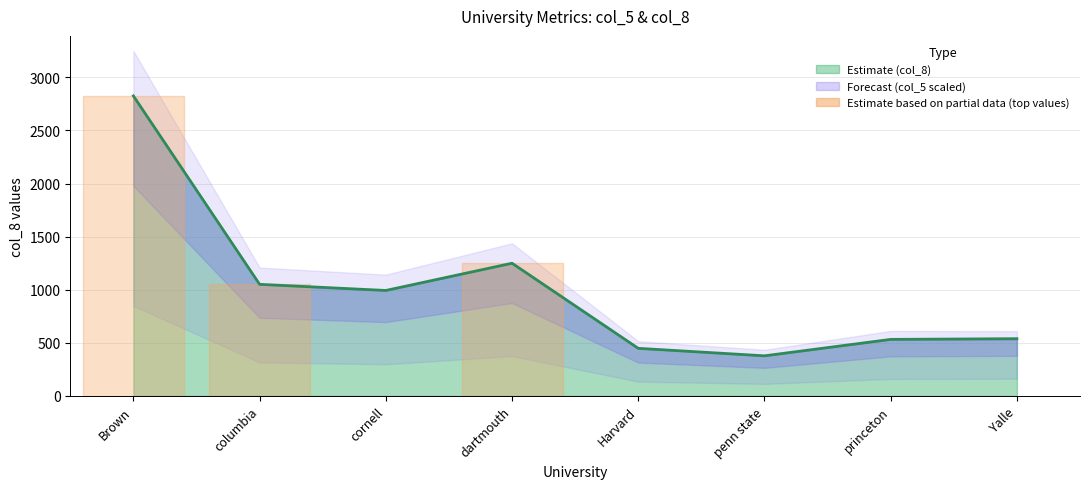

Rank the categories by value from lowest to highest.

penn state, Harvard, princeton, Yalle, cornell, columbia, dartmouth, Brown